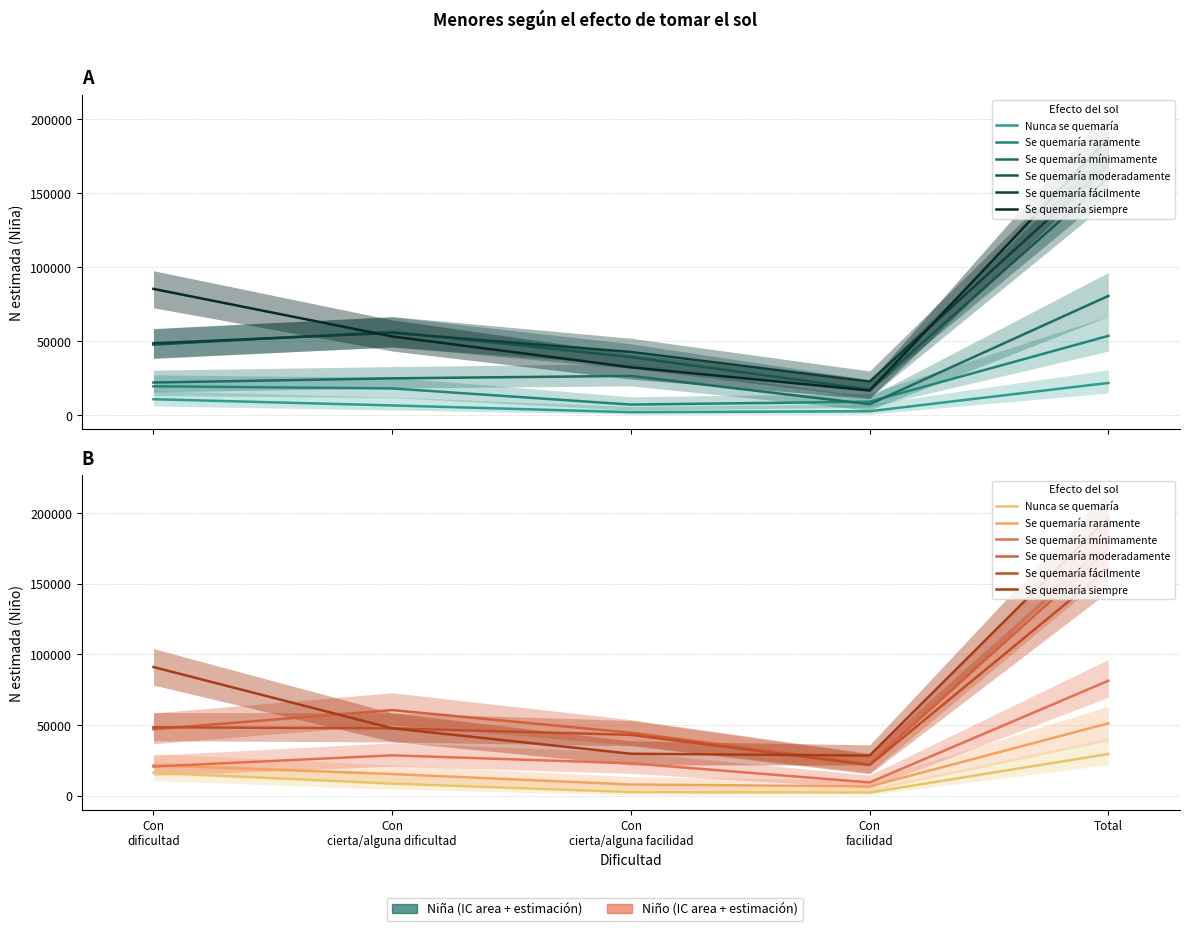

At how many categories does at least one series exceed 137008?

1